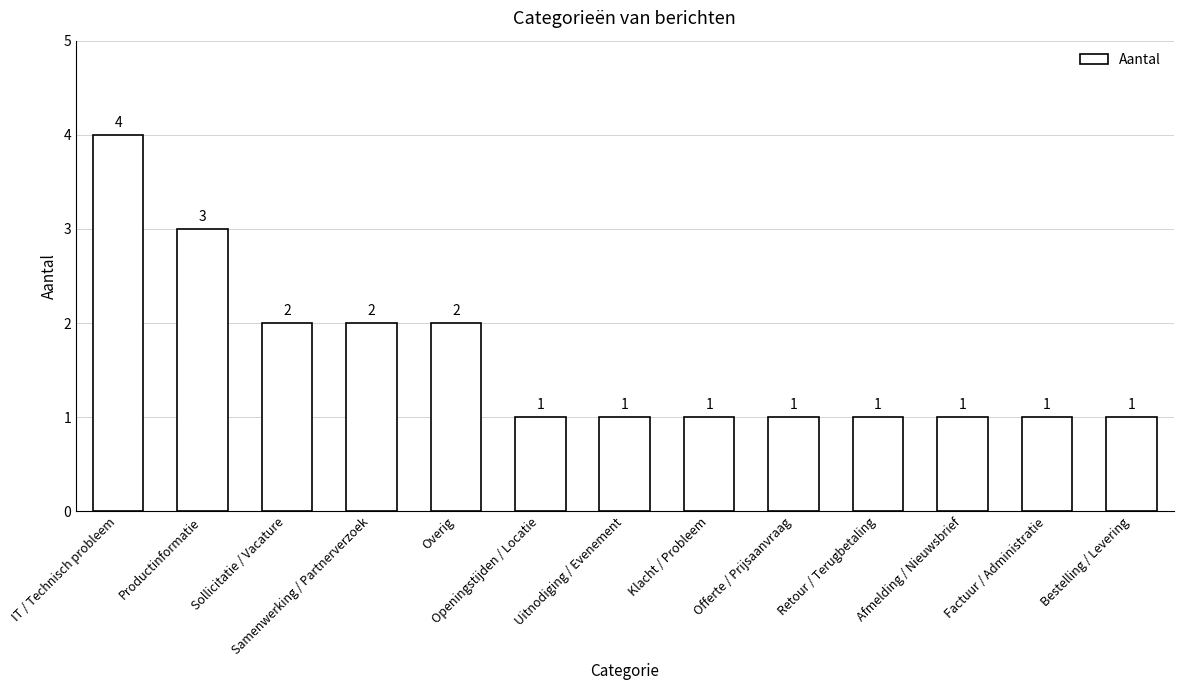

Between Retour / Terugbetaling and Sollicitatie / Vacature, which is larger?

Sollicitatie / Vacature